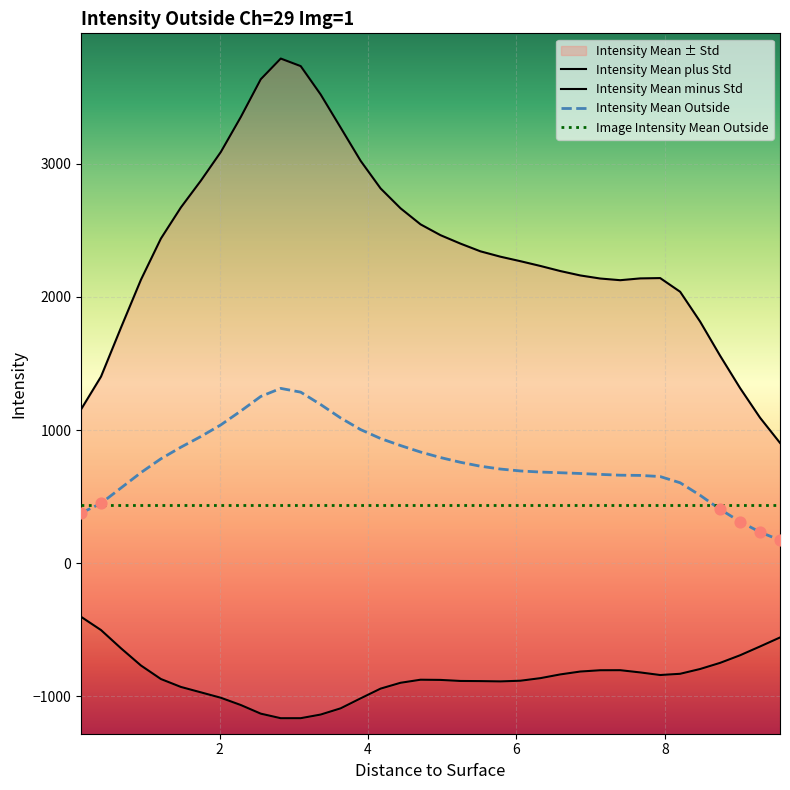

Is the value of Intensity Mean plus Std at 8 greater than the value of Intensity Mean minus Std at 18?

Yes